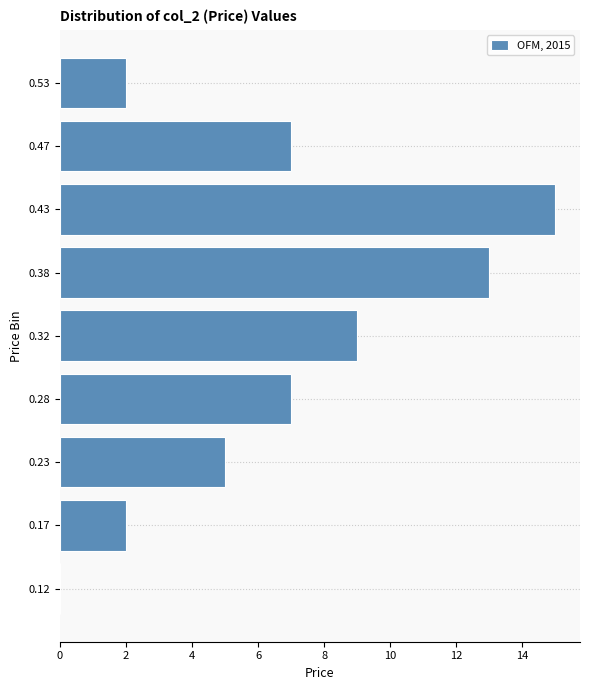

Reading bottom to top, what are all the values shown in this chart?

0.12=0	0.17=2	0.23=5	0.28=7	0.32=9	0.38=13	0.43=15	0.47=7	0.53=2